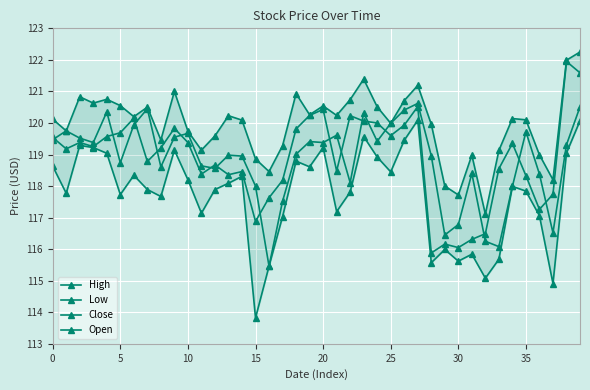

What is the value of the Open point at the 9th from the left?

118.6